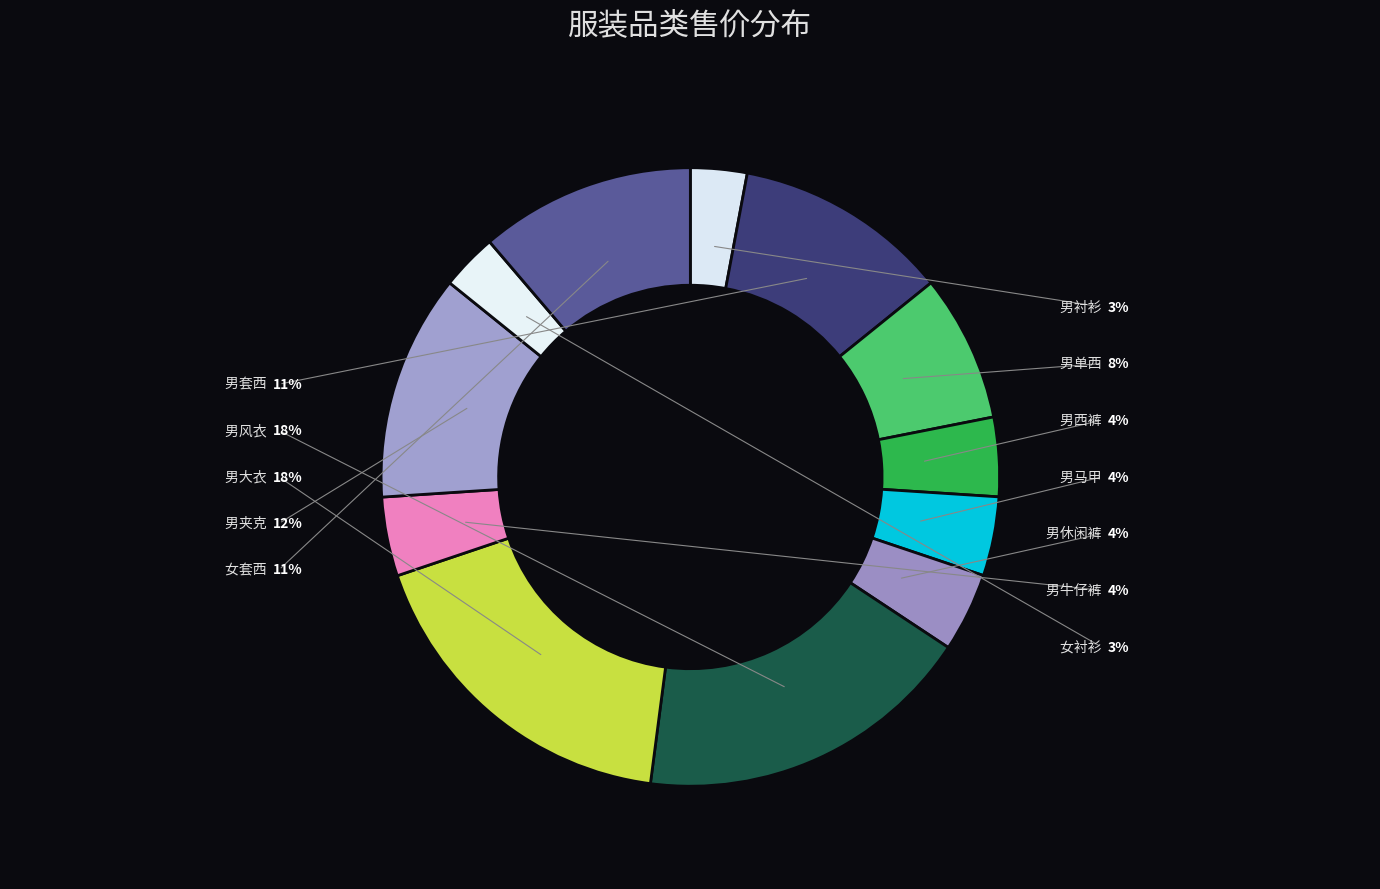

Which category has the smallest portion of the pie?

男衬衫